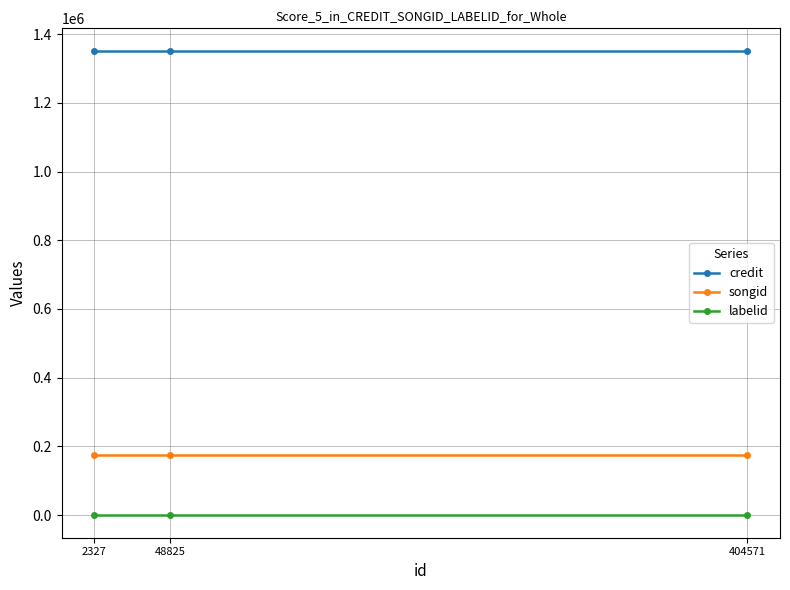

What is the value of the songid point at the 1st from the left?

174458